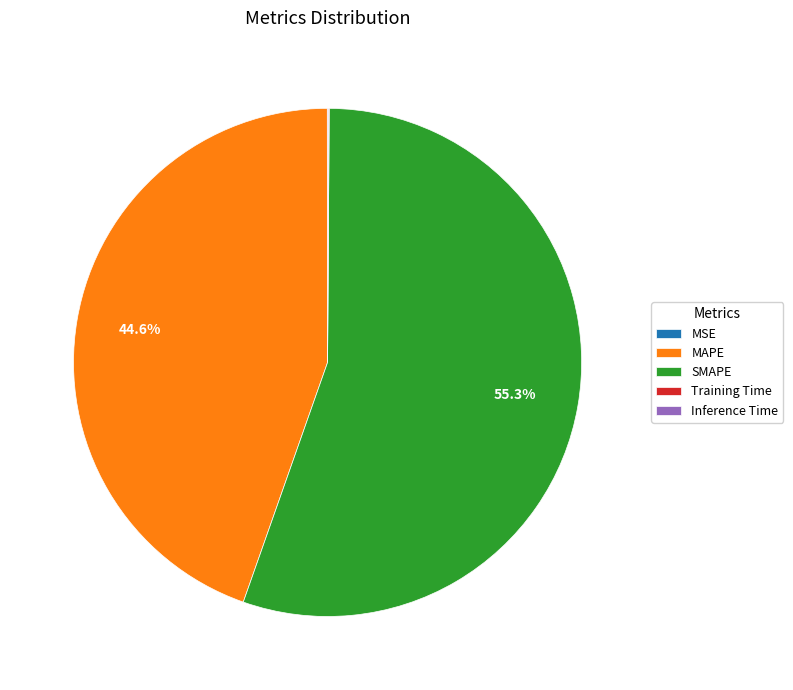

Which category has the biggest portion of the pie?

SMAPE